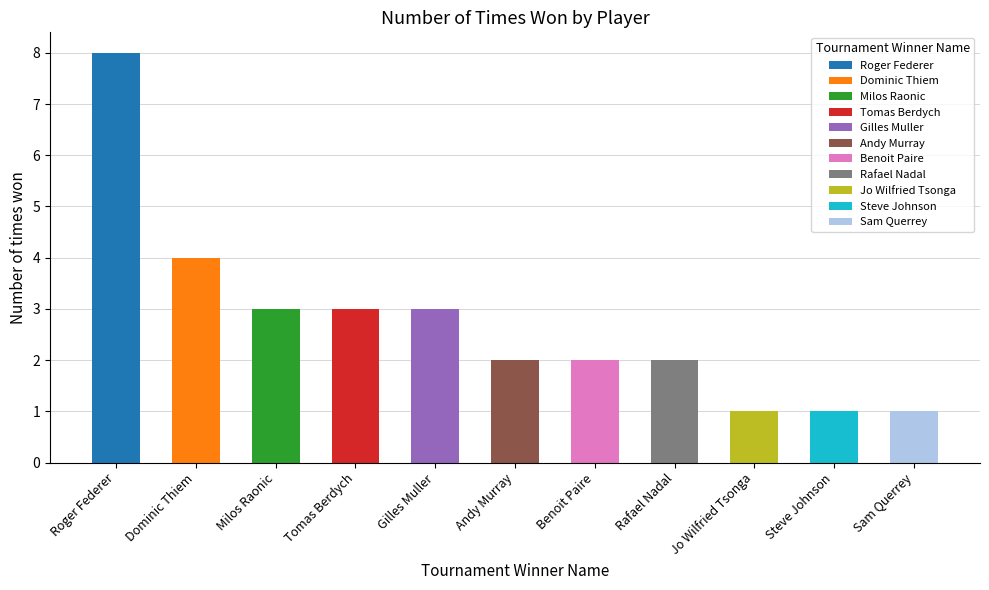

True or false: the data shows 1 at Rafael Nadal.

False